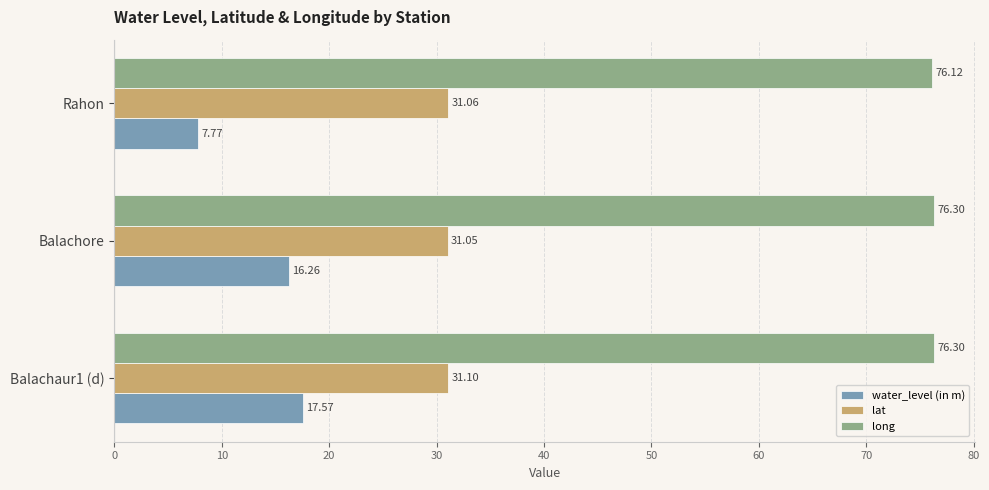

What is the sum of all long values?

228.7